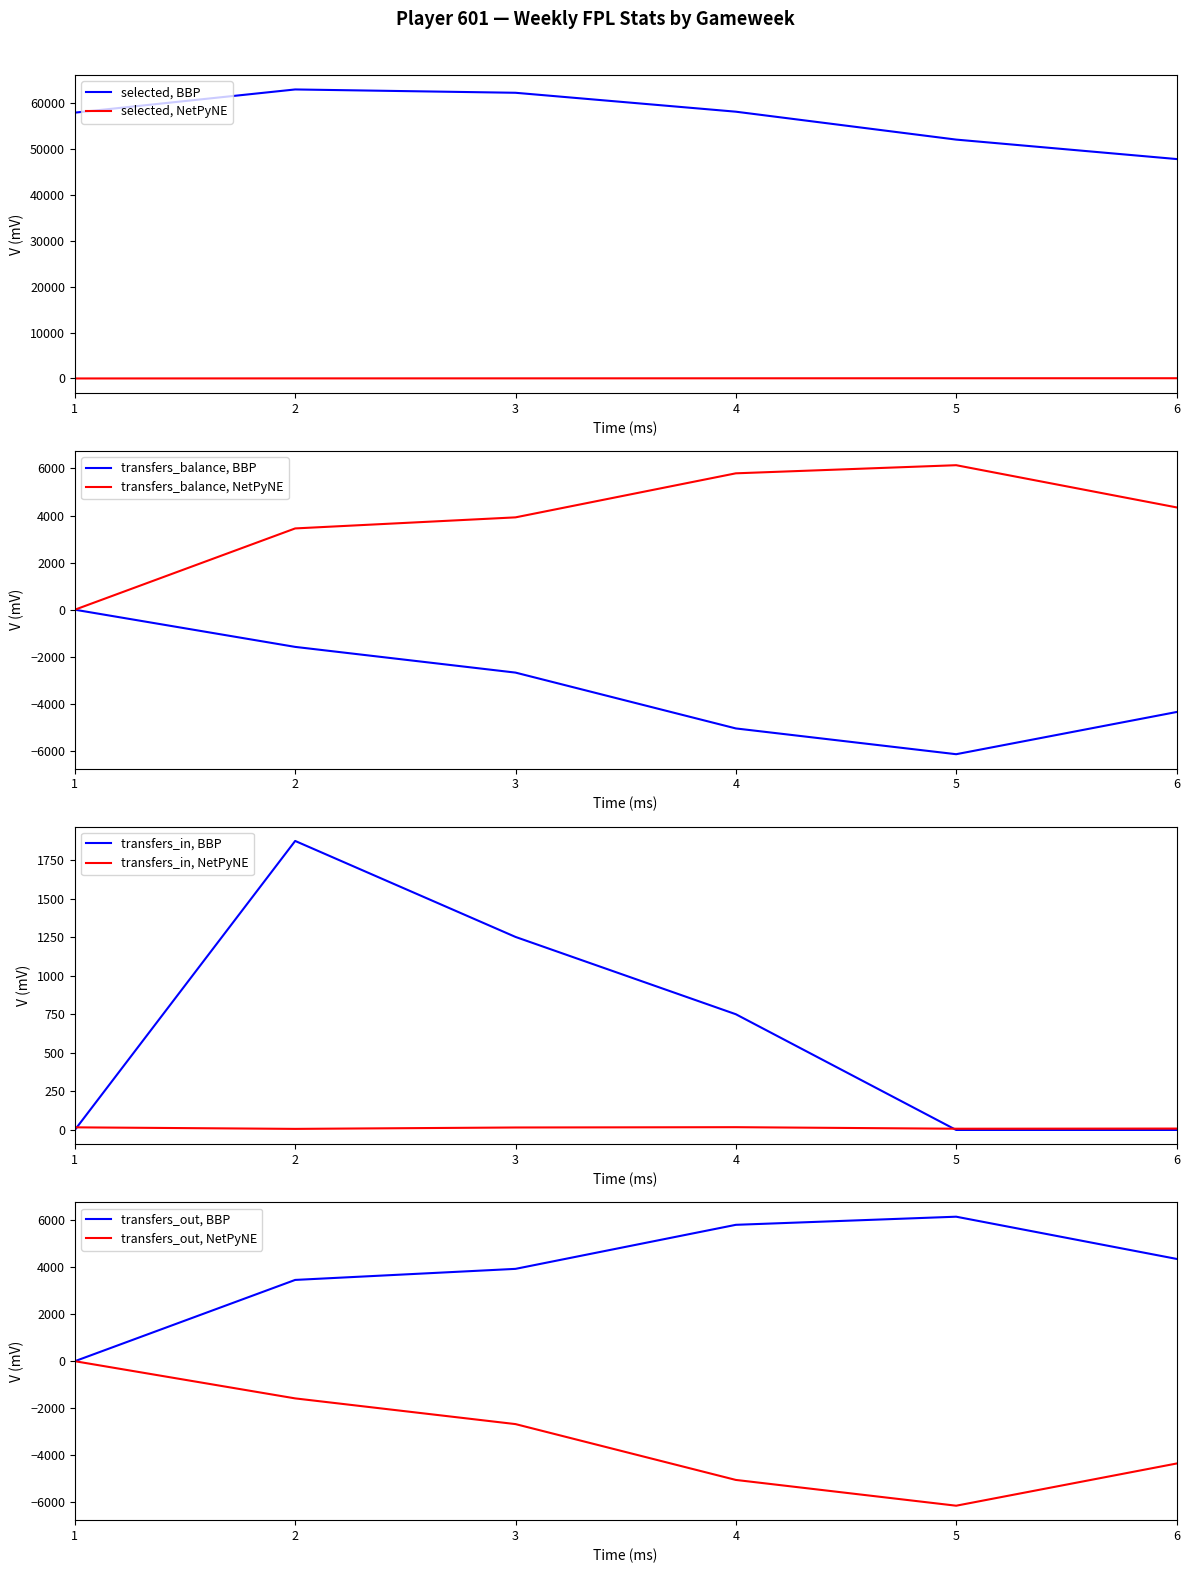

What is the difference between the maximum and minimum values in the transfers_out series?

6139